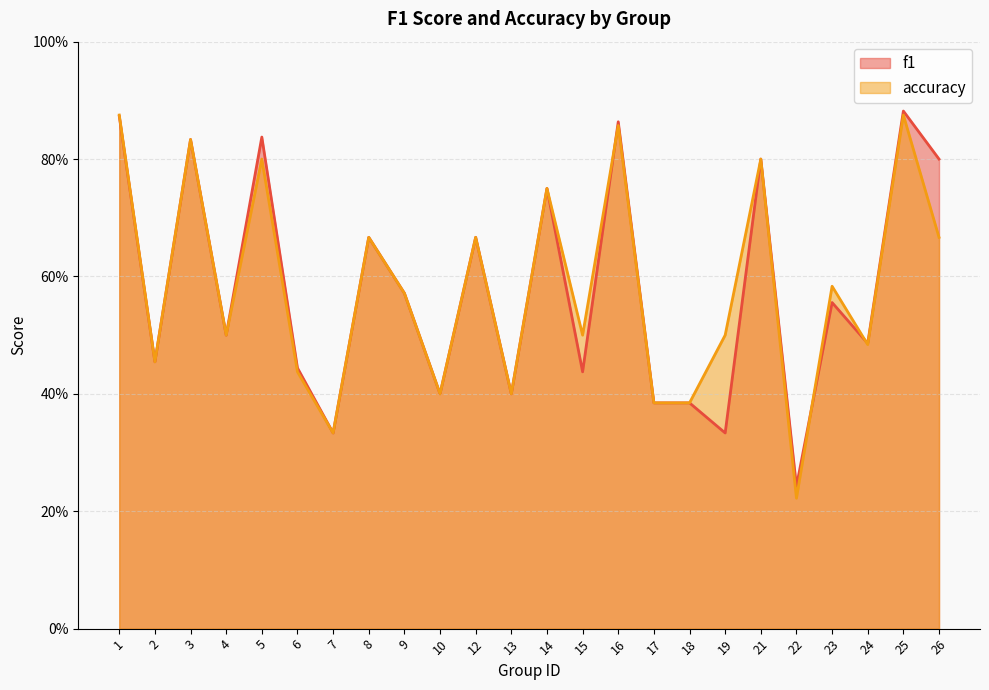

The accuracy series shows 0.1 at 7. True or false?

False